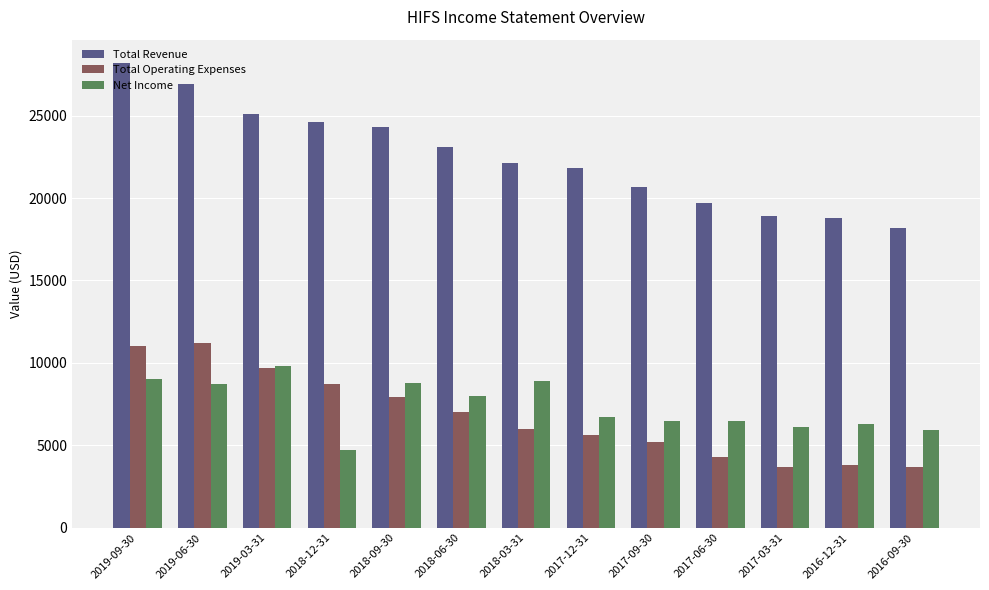

At which label does Total Operating Expenses first exceed 6000?

2019-09-30